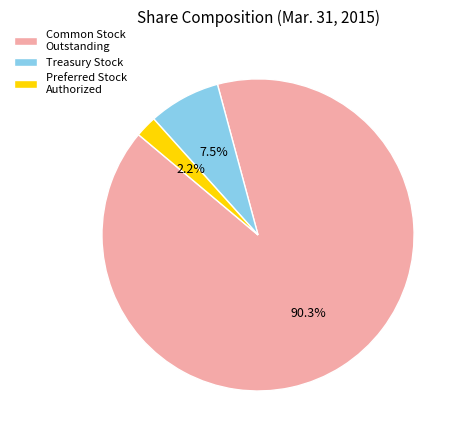

Which has a higher value, Preferred Stock Authorized or Treasury Stock?

Treasury Stock